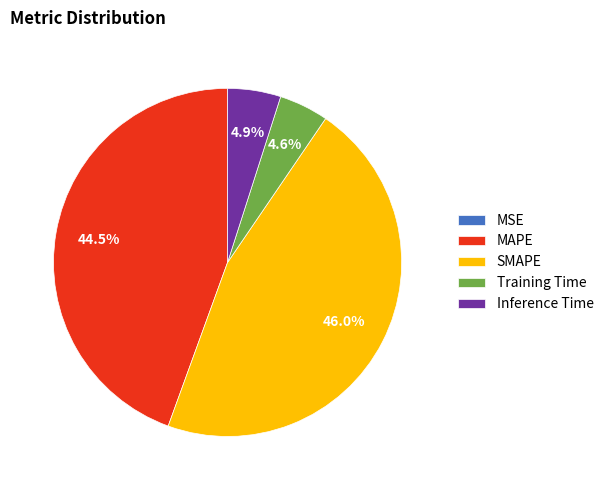

Which has a higher value, Training Time or MAPE?

MAPE